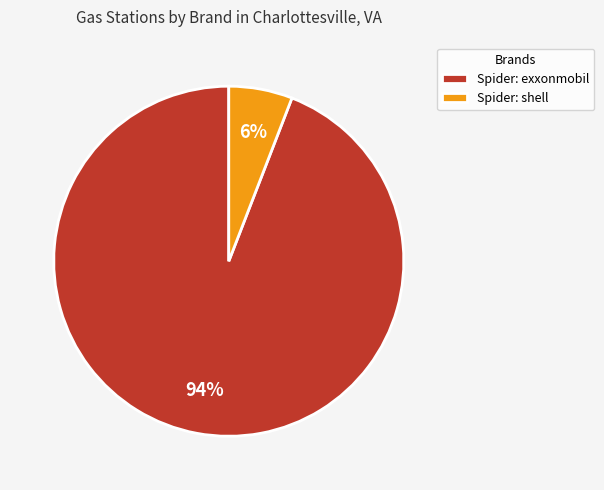

True or false: Spider: shell accounts for 6% of the total.

True